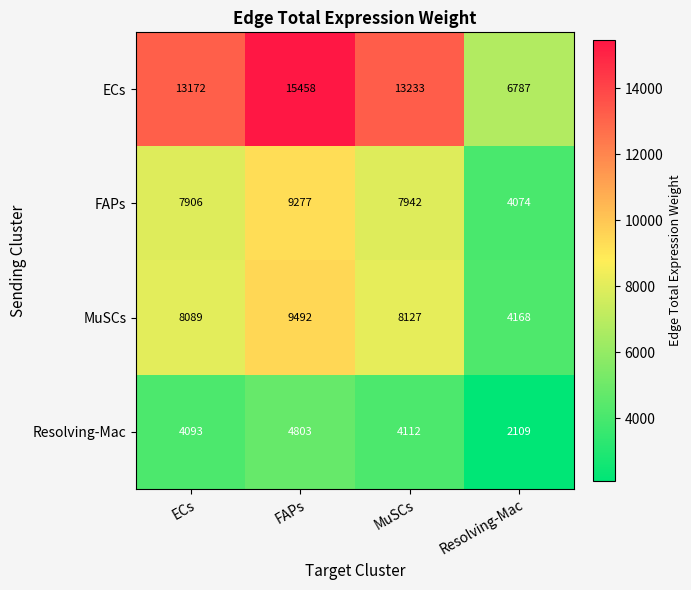

What is the minimum value shown in the chart?

2109